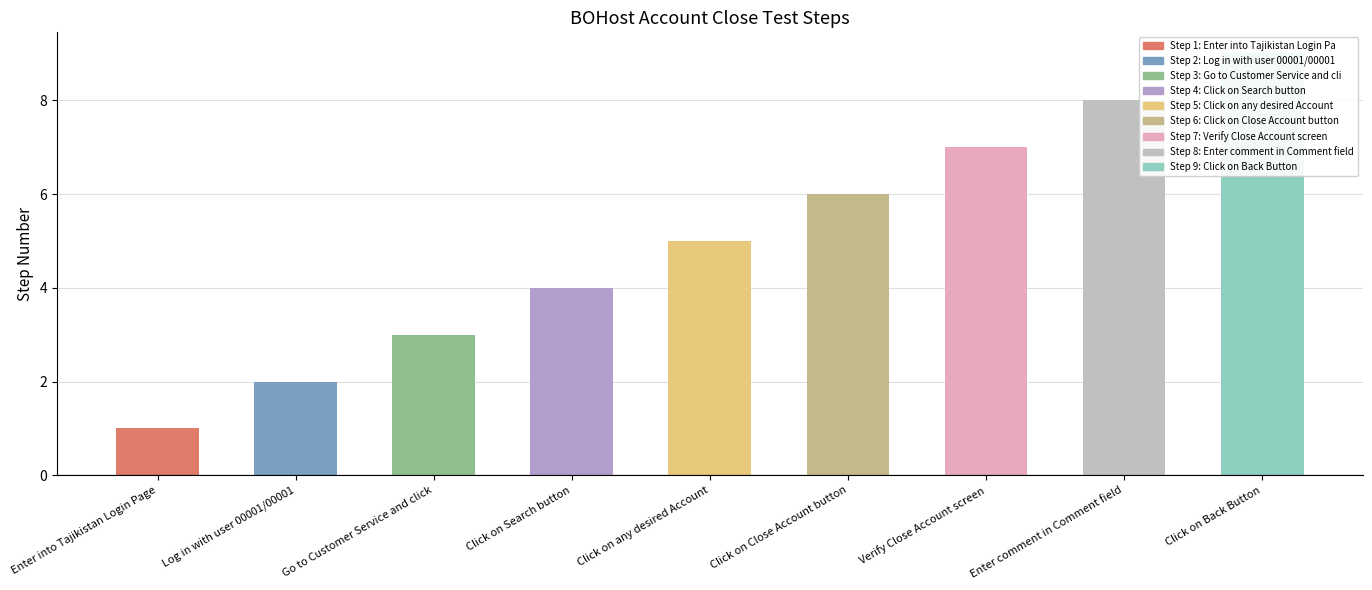

Count the number of categories in the chart.

9